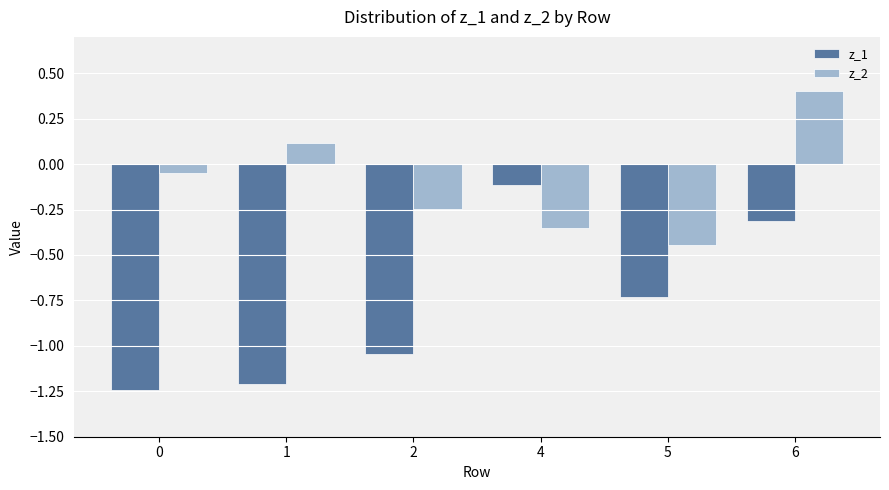

Which label corresponds to the largest value in the chart?

6